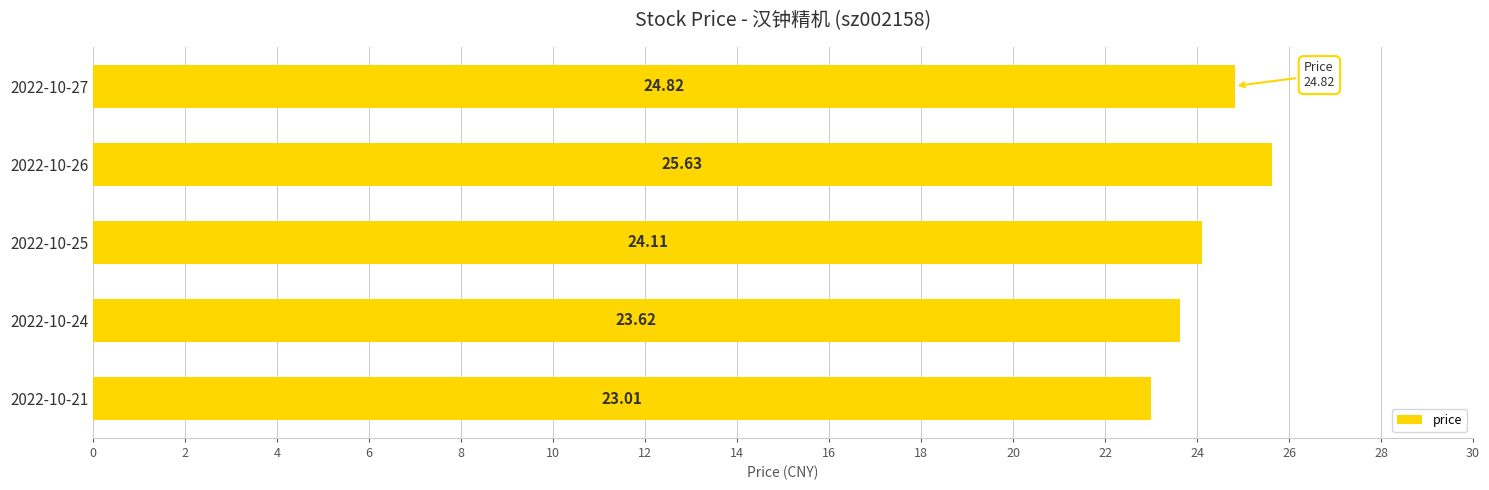

How many values exceed 24?

3